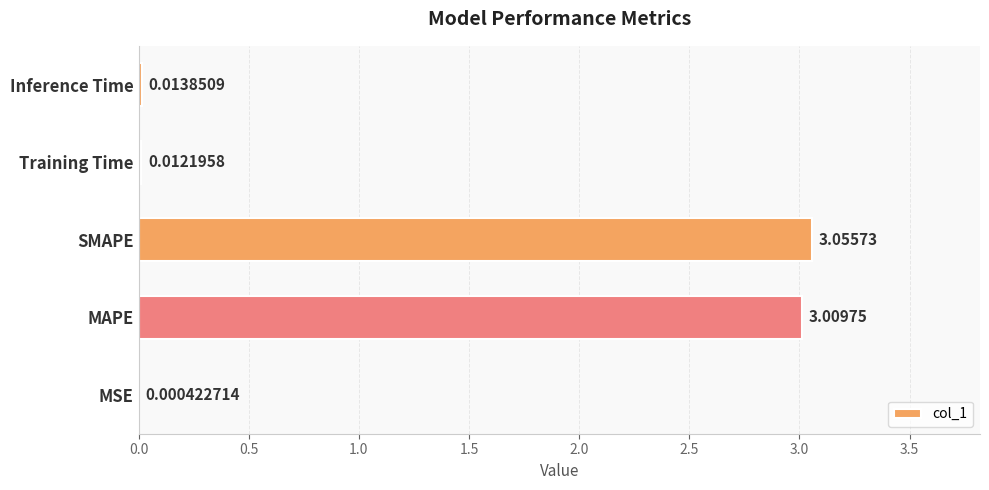

What is the change in value from SMAPE to Inference Time?

-3.0